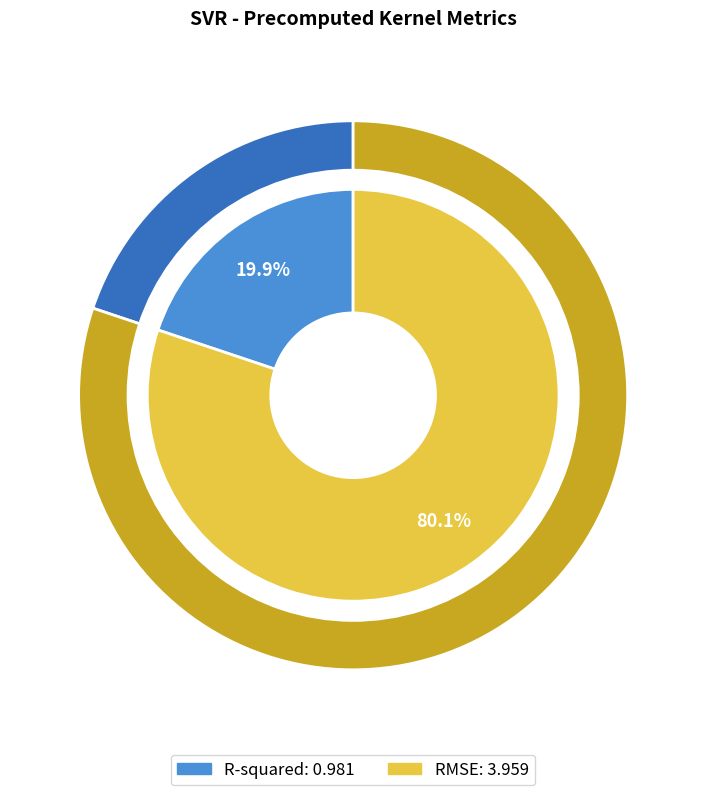

To the nearest percent, what percentage of the pie is RMSE?

80%